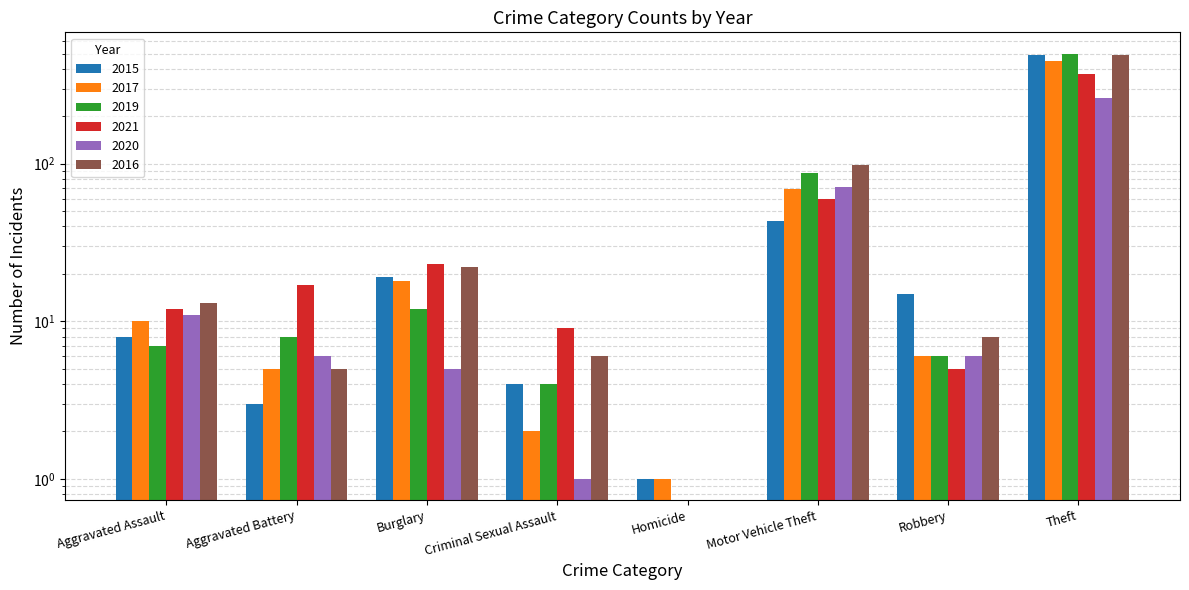

Is it true that 2019 equals 12 at Burglary?

True